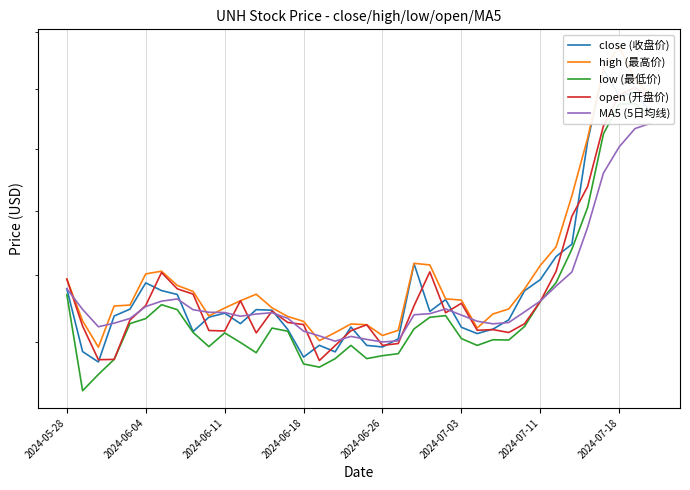

Which series has the largest total across all categories?

high (最高价)